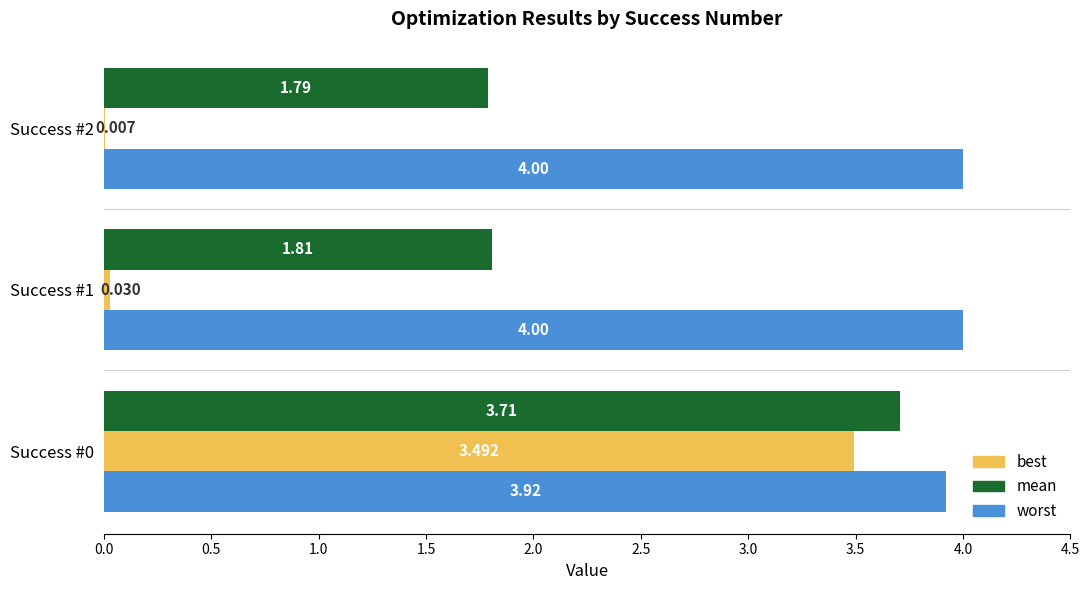

Which series has the largest total across all categories?

worst